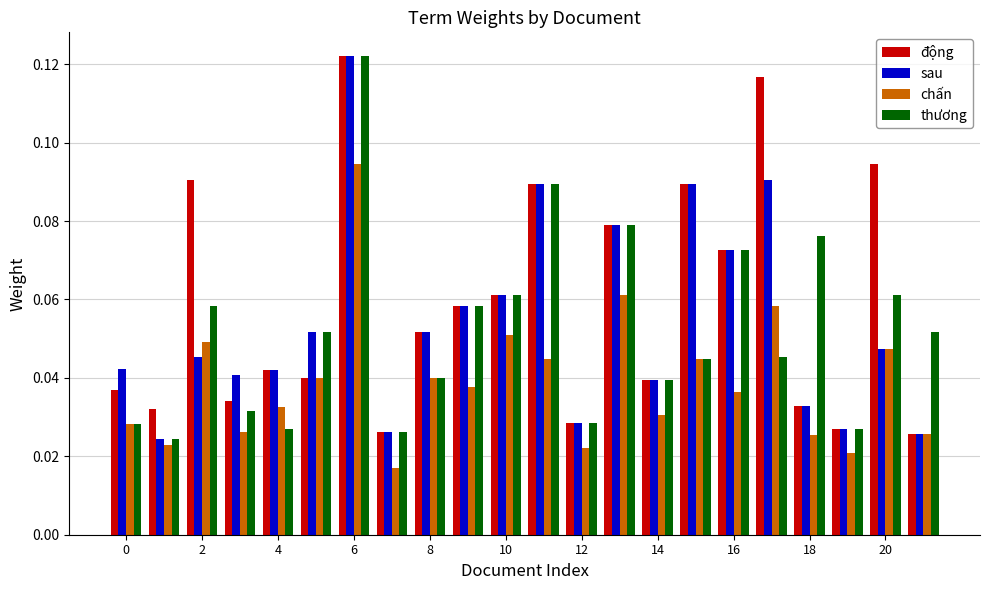

What is the sum of all thương values?

1.1